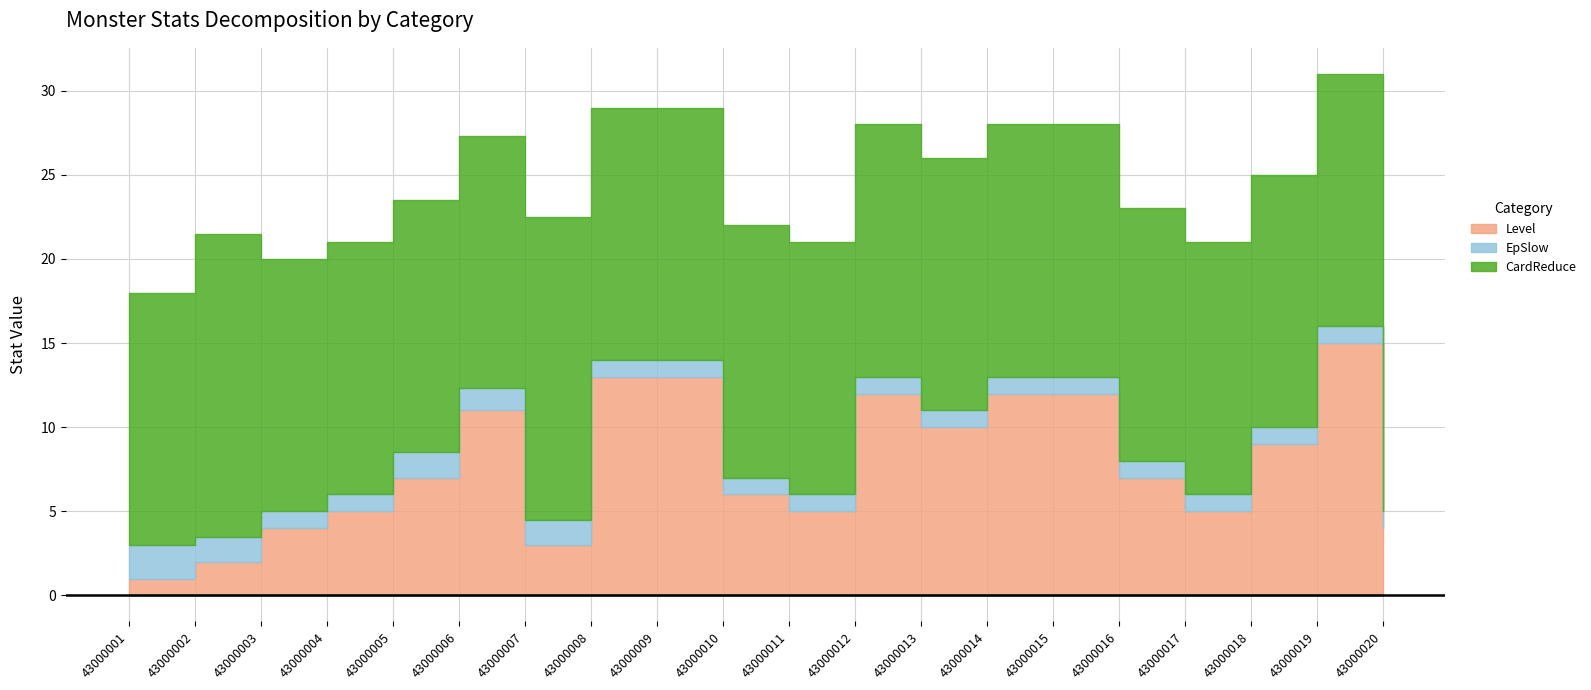

List the series in order of their peak value, highest first.

CardReduce, Level, EpSlow